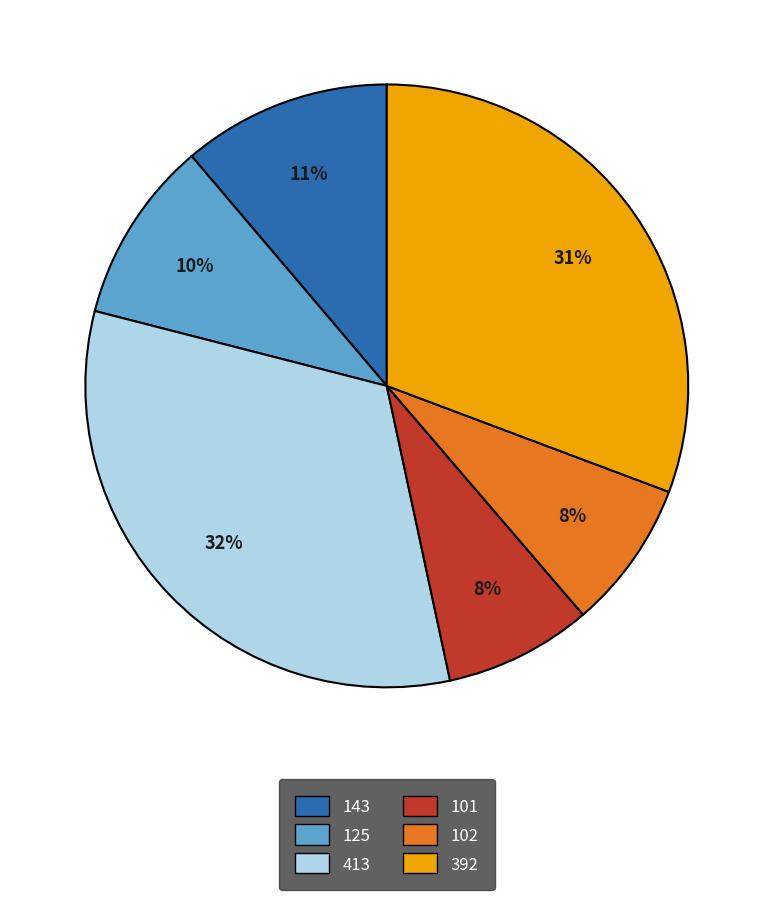

To the nearest percent, what portion does 143 represent?

11%